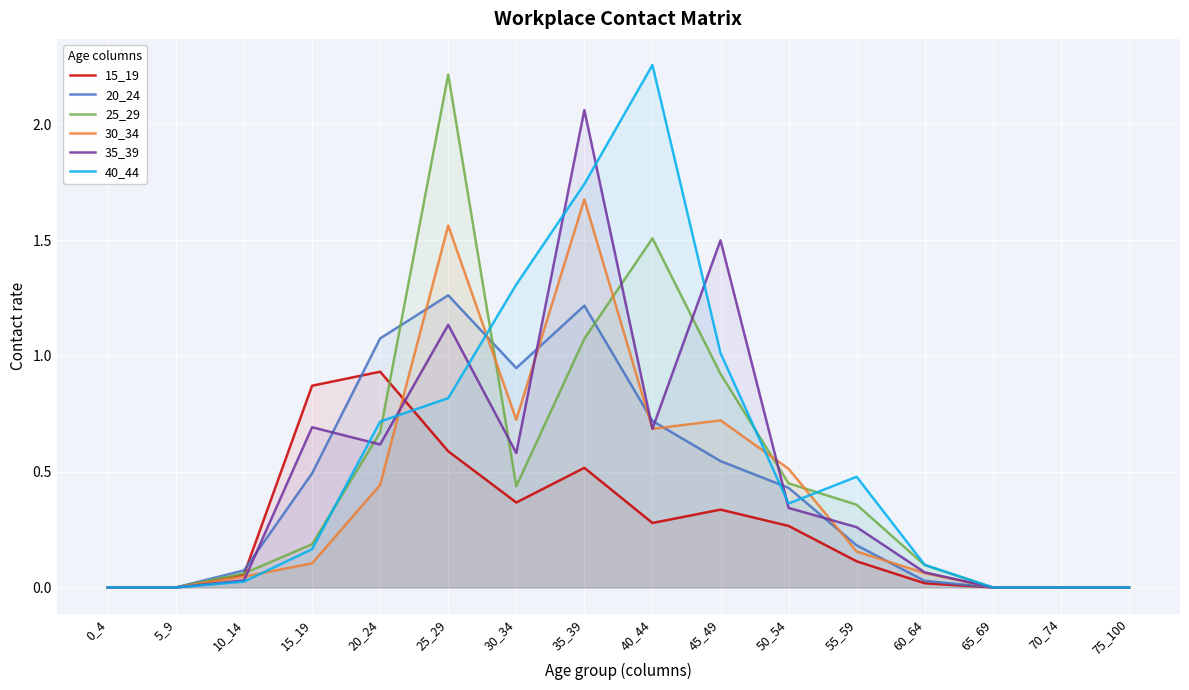

What is the average value of the 30_34 series?

0.4